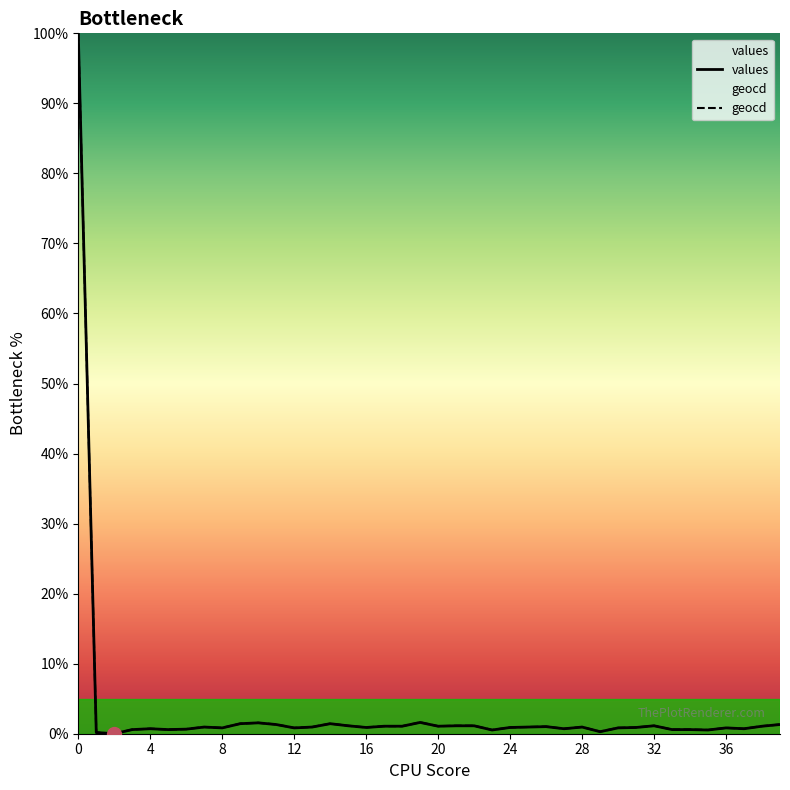

Rank the series by their maximum value, from lowest to highest.

values, geocd